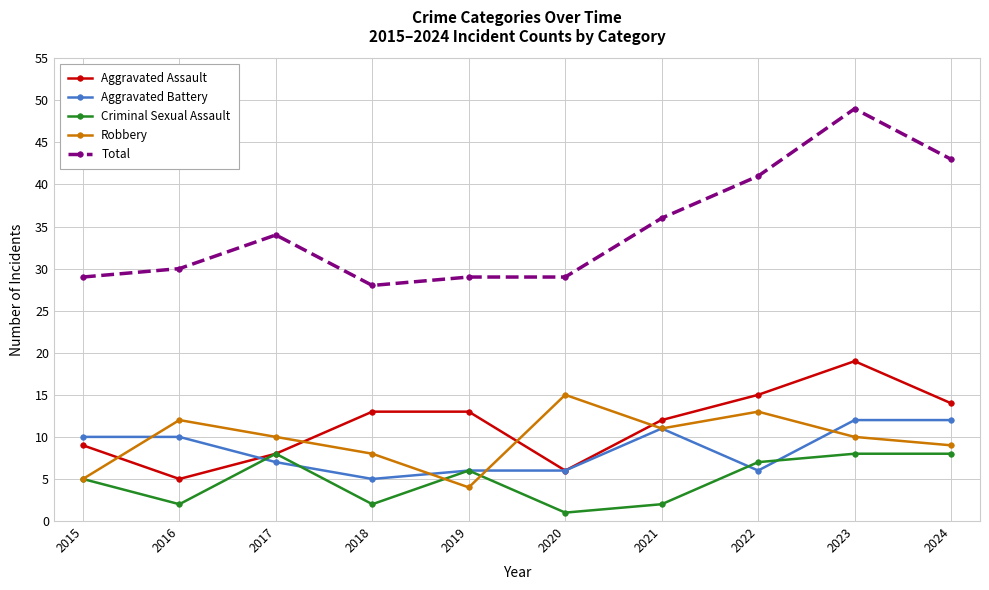

Reading left to right, list all the values displayed in this chart.

Aggravated Assault: 9	5	8	13	13	6	12	15	19	14
Aggravated Battery: 10	10	7	5	6	6	11	6	12	12
Criminal Sexual Assault: 5	2	8	2	6	1	2	7	8	8
Robbery: 5	12	10	8	4	15	11	13	10	9
Total: 29	30	34	28	29	29	36	41	49	43